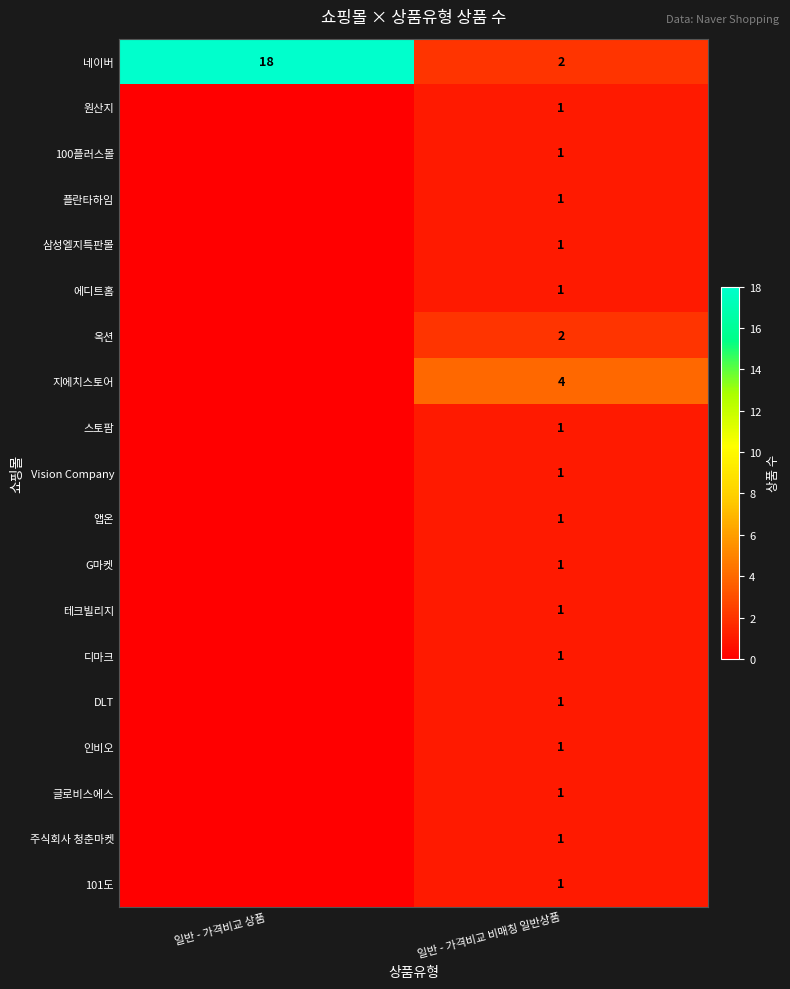

At how many categories does at least one series exceed 9?

1